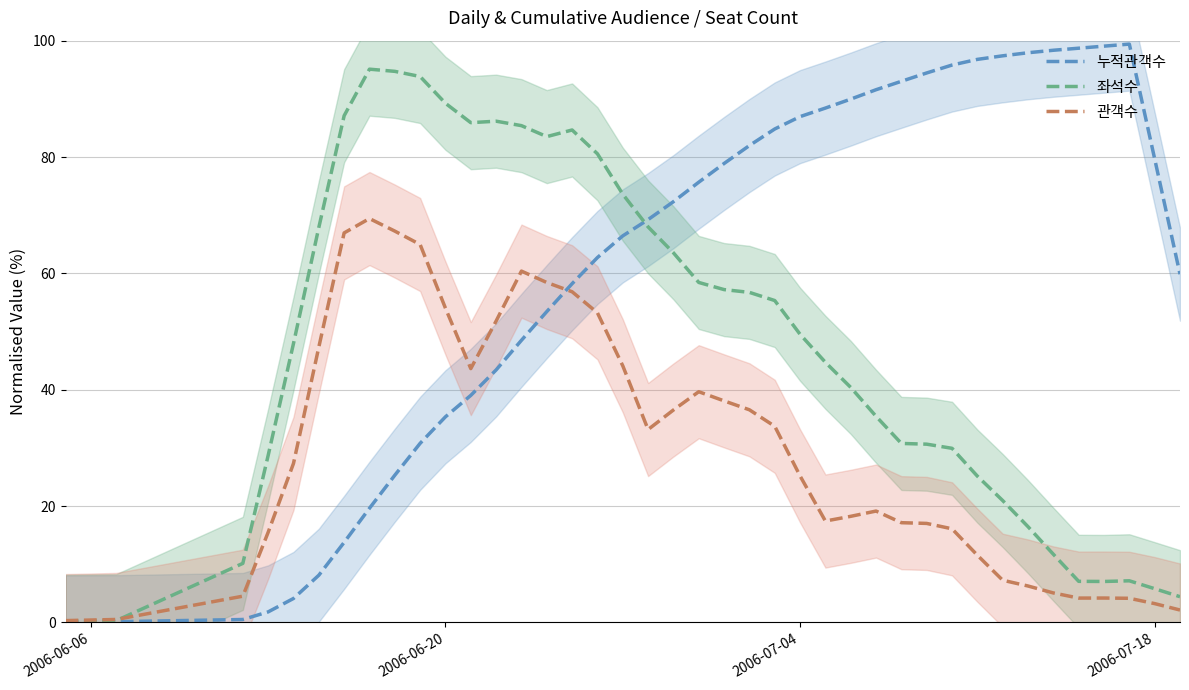

In 누적관객수, how many points are higher than both neighbors (excluding endpoints)?

1